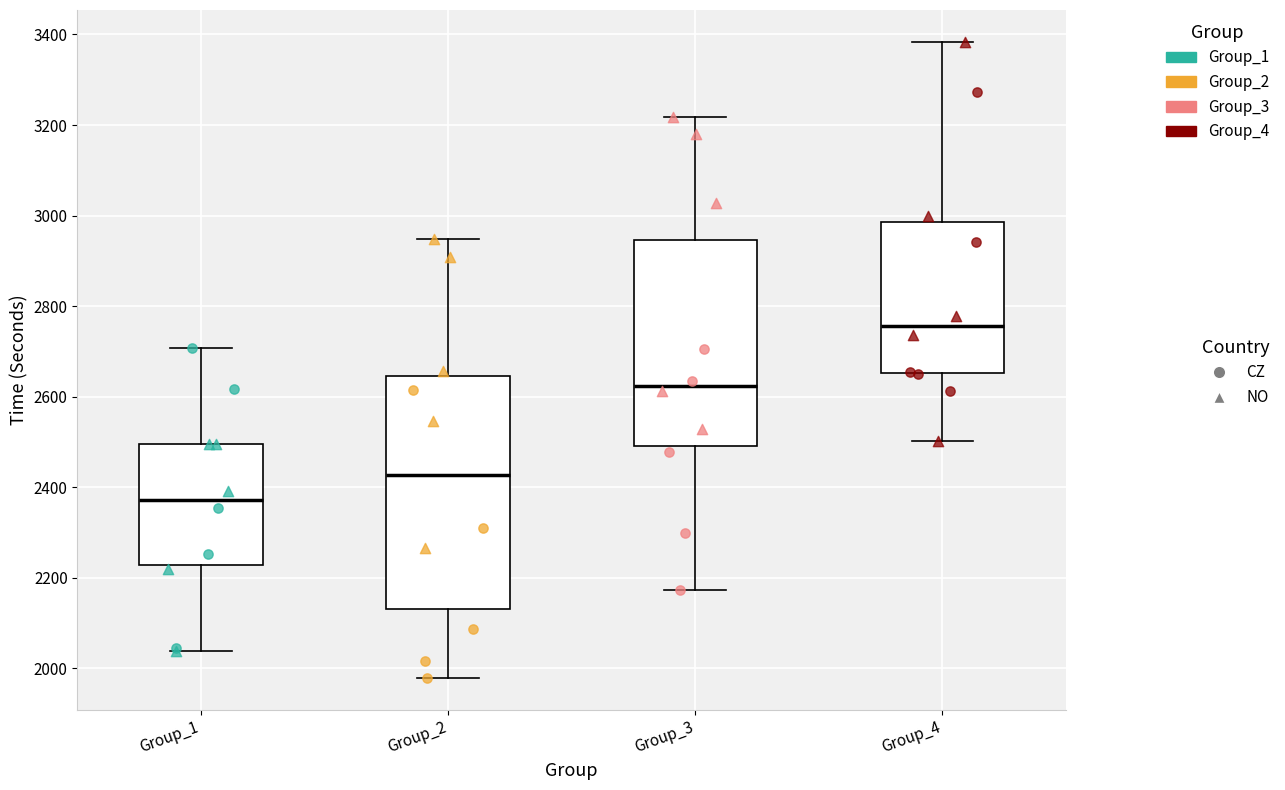

Which box has the highest median line?

Group_4